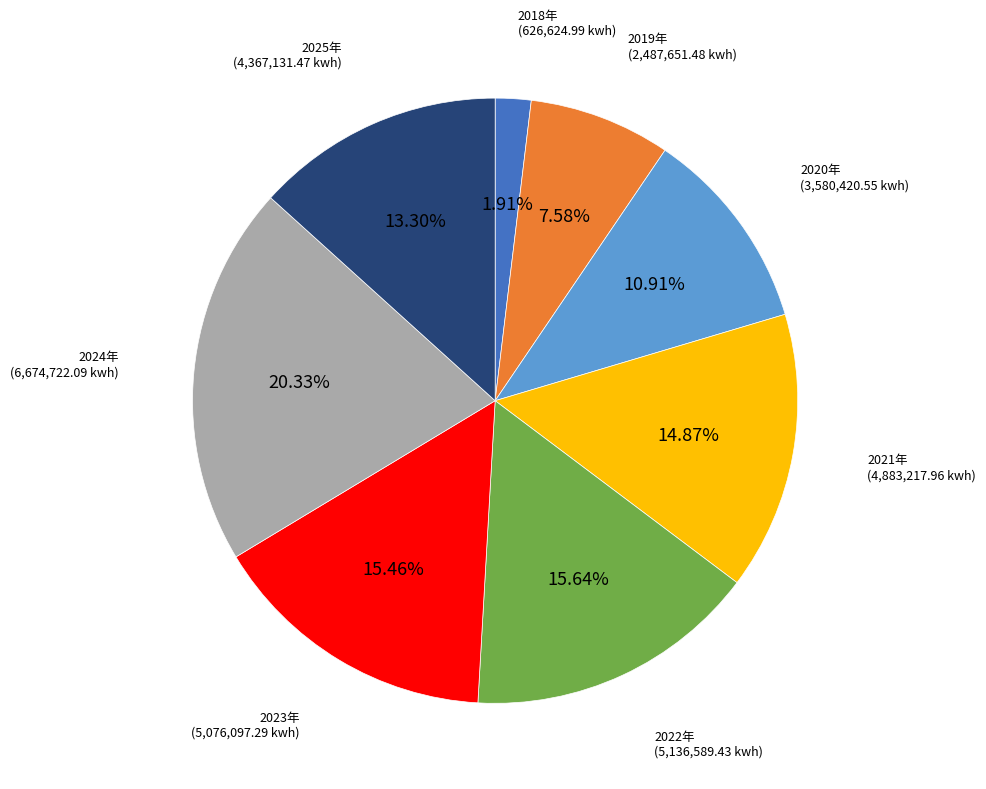

Approximately how many times larger is the value at 2023年 compared to 2022年?

1.0